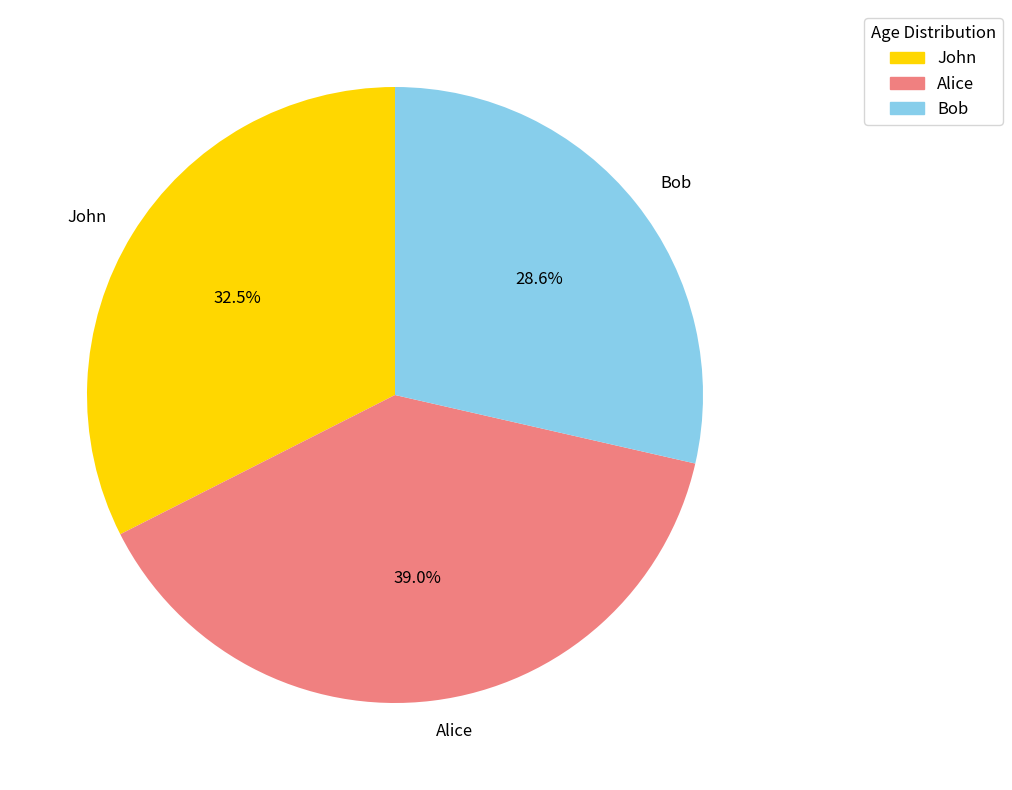

To the nearest percent, what is the average slice percentage?

33%